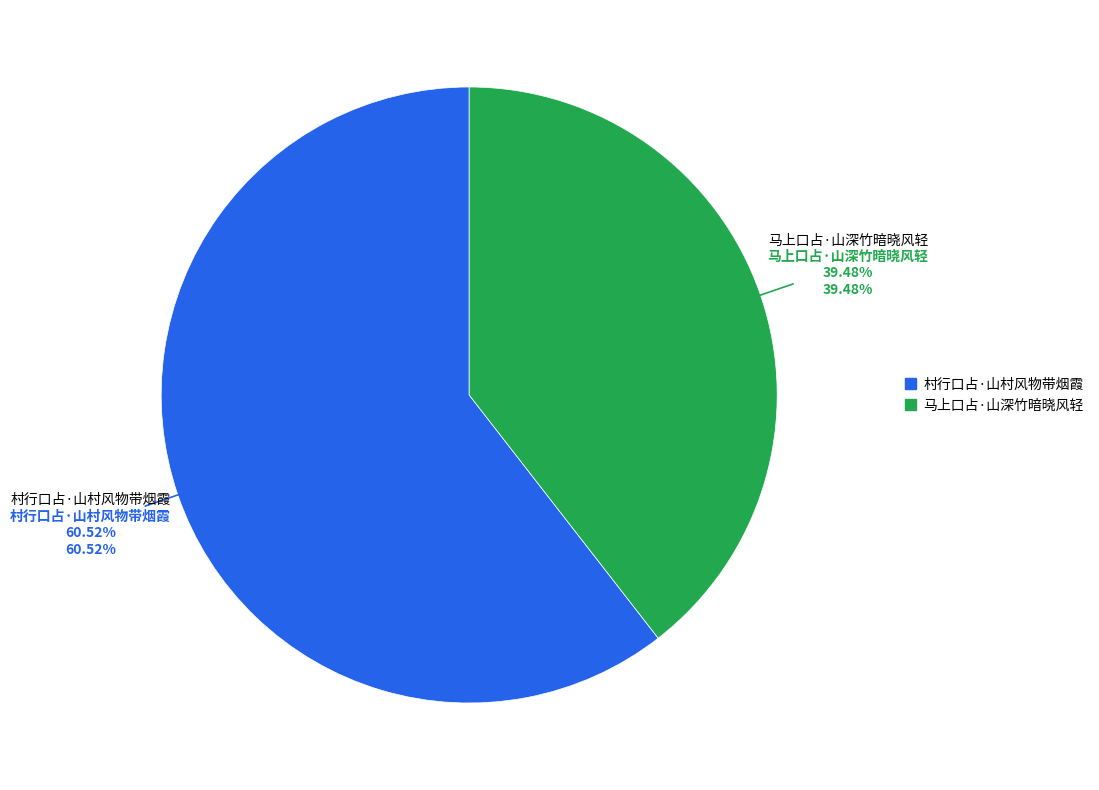

To the nearest percent, what percentage of the pie is 马上口占·山深竹暗晓风轻?

39%